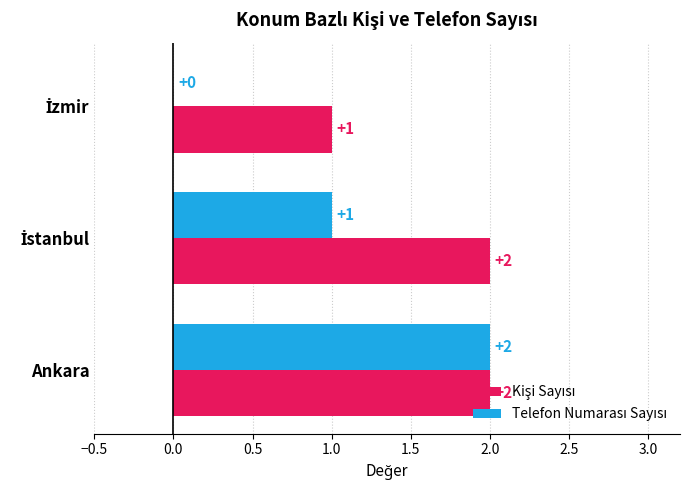

At which category is the sum across all series the highest?

Ankara